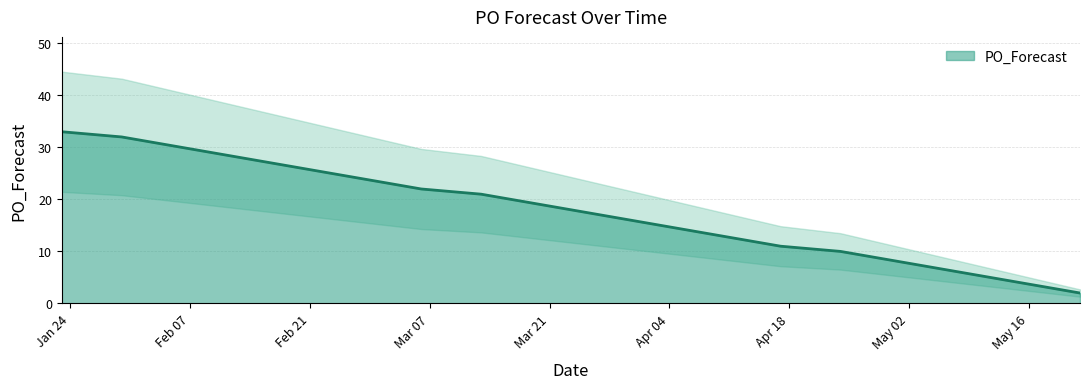

What is the approximate value at 2023-05-15?

4